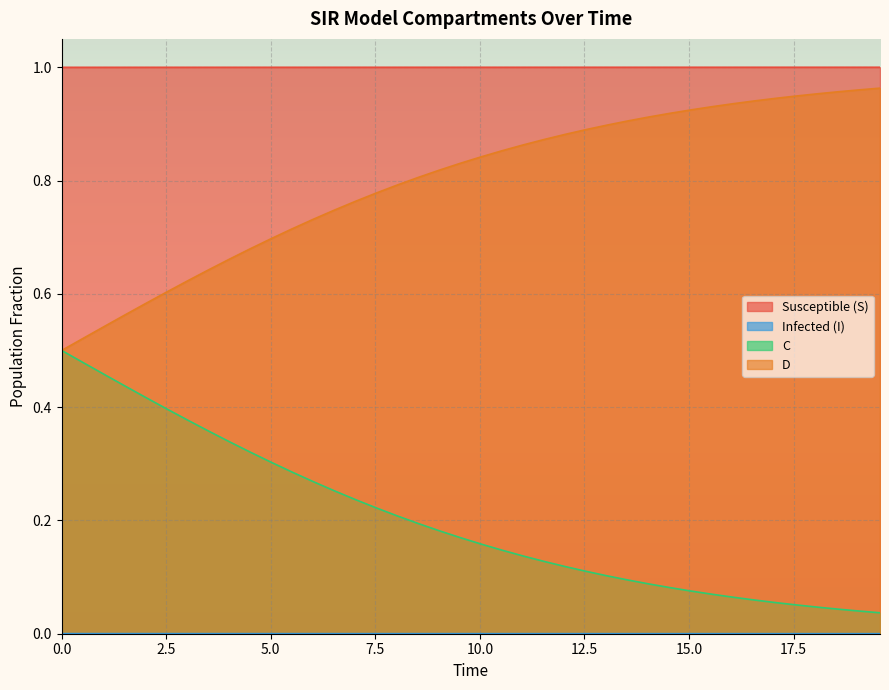

Which series has the largest total across all categories?

Susceptible (S)